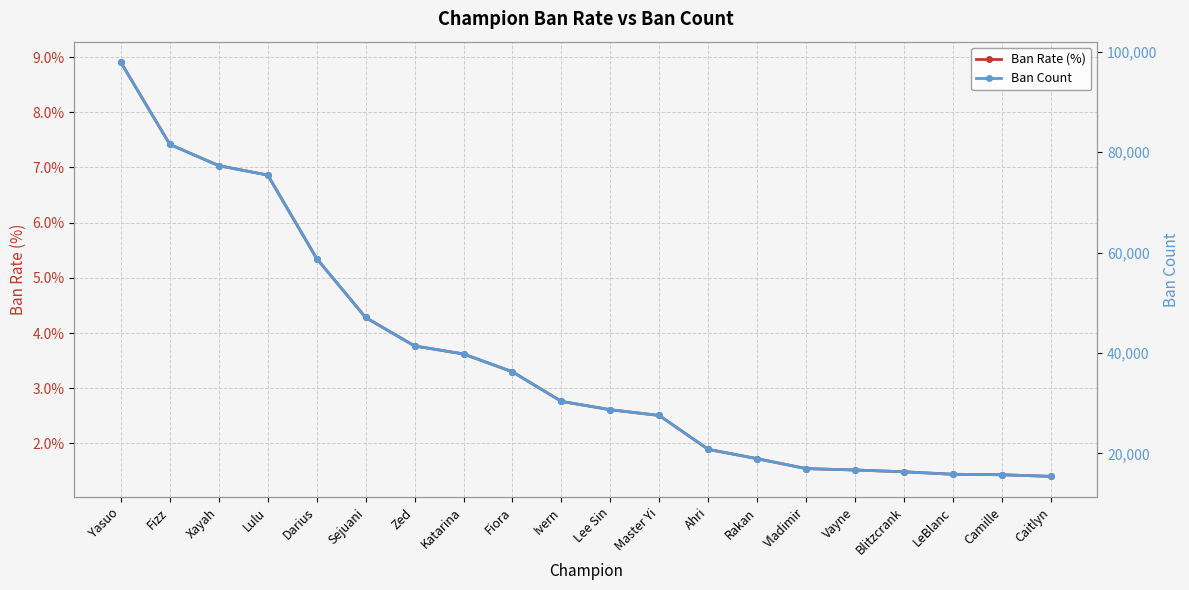

Reading right to left, transcribe all the data shown in this chart.

Ban Rate (%): Caitlyn=1.4	Camille=1.4	LeBlanc=1.4	Blitzcrank=1.5	Vayne=1.5	Vladimir=1.5	Rakan=1.7	Ahri=1.9	Master Yi=2.5	Lee Sin=2.6	Ivern=2.8	Fiora=3.3	Katarina=3.6	Zed=3.8	Sejuani=4.3	Darius=5.3	Lulu=6.9	Xayah=7.0	Fizz=7.4	Yasuo=8.9
Ban Count: Caitlyn=15427.0	Camille=15752.0	LeBlanc=15844.0	Blitzcrank=16340.0	Vayne=16696.0	Vladimir=16974.0	Rakan=18947.0	Ahri=20806.0	Master Yi=27554.0	Lee Sin=28697.0	Ivern=30356.0	Fiora=36246.0	Katarina=39800.0	Zed=41395.0	Sejuani=47063.0	Darius=58799.0	Lulu=75421.0	Xayah=77293.0	Fizz=81525.0	Yasuo=97862.0